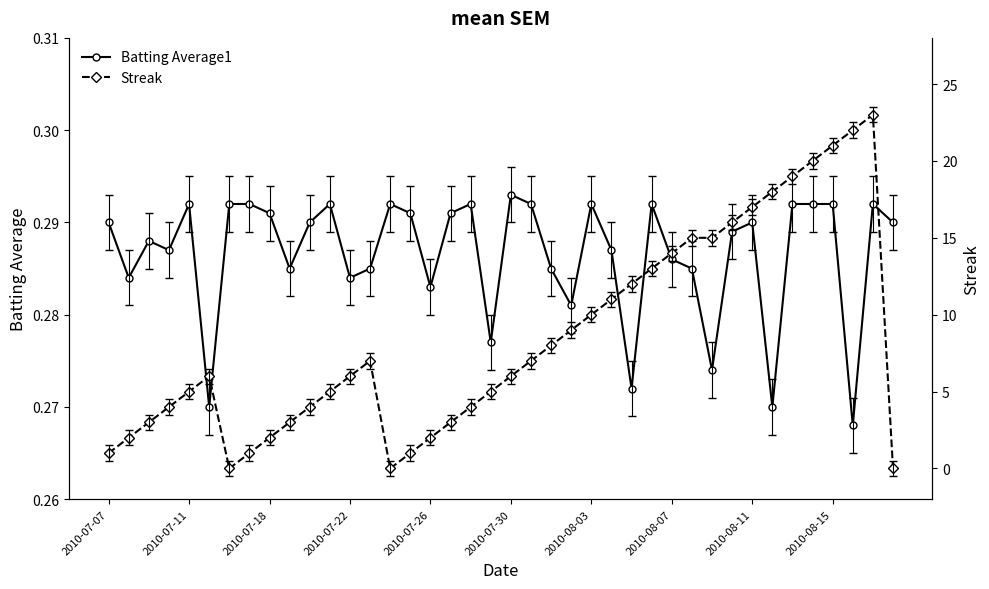

Is it true that Batting Average1 equals 0.5 at 2010-08-07?

False